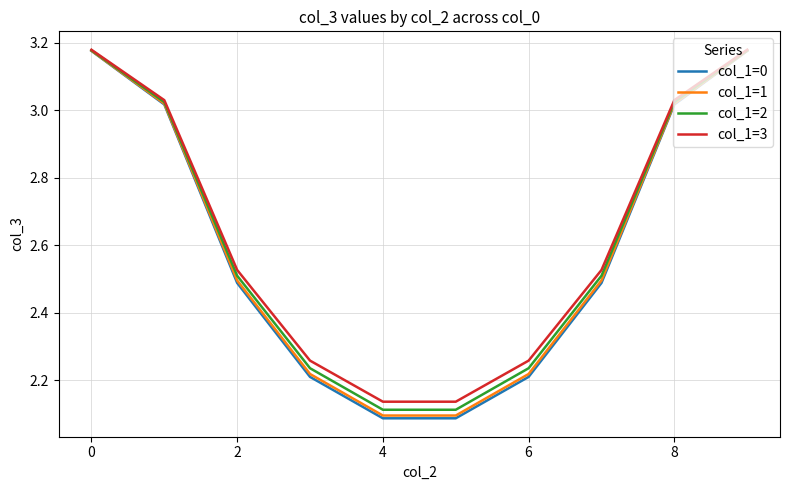

Is this an area chart (filled region under the line)?

No